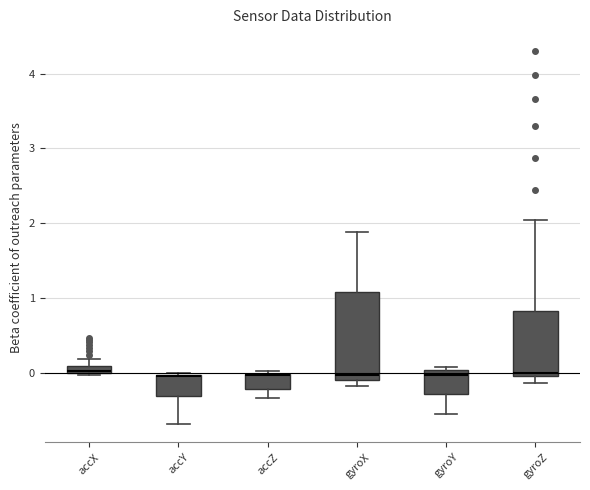

Which box is the tallest, from its lower edge to its upper edge?

gyroX